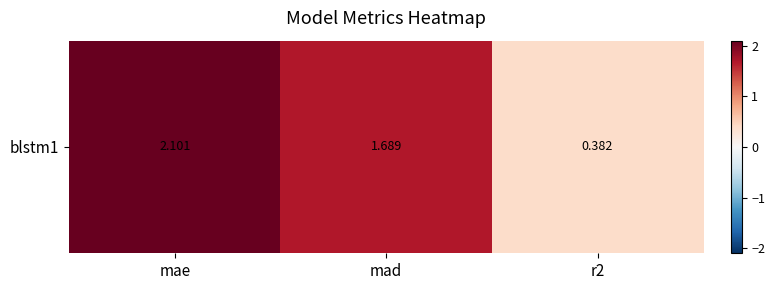

What is the difference between the maximum and minimum values?

1.7